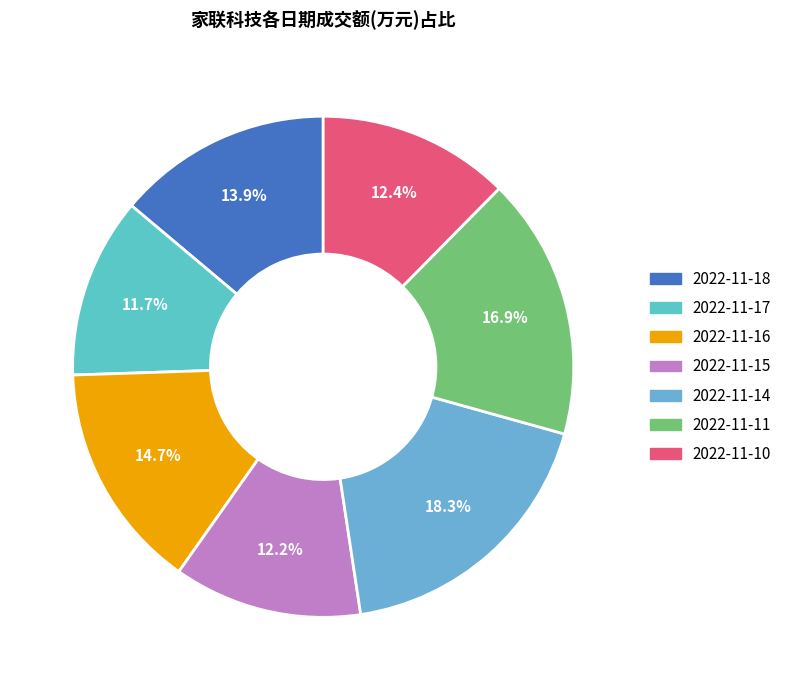

To the nearest percent, what is the difference between the largest and smallest slice percentages?

7%